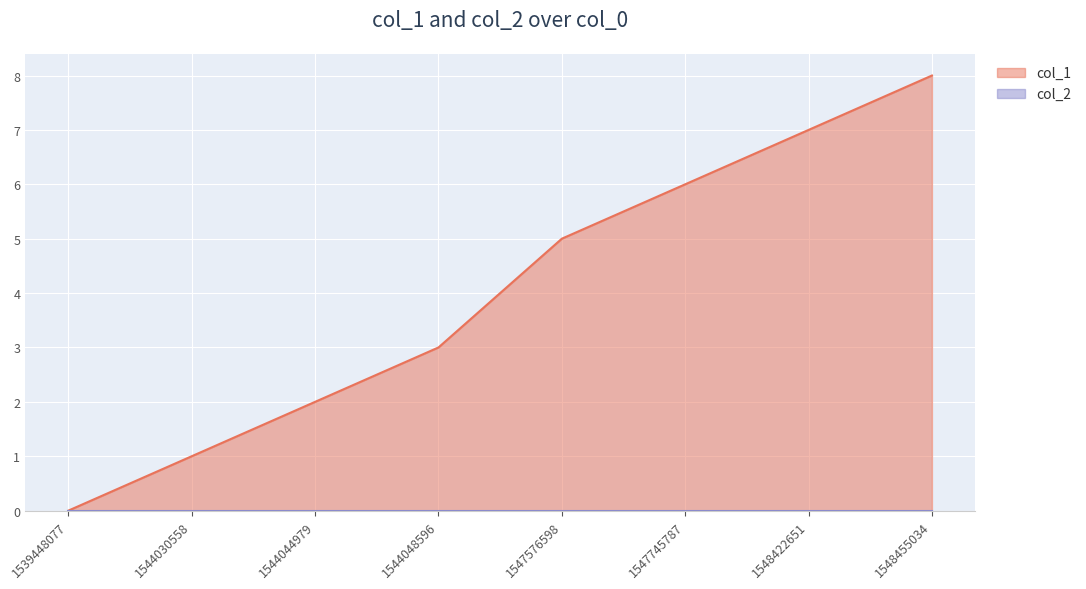

Reading left to right, list all the values displayed in this chart.

1539448077=0	1544030558=1	1544044979=2	1544048596=3	1547576598=5	1547745787=6	1548422651=7	1548455034=8